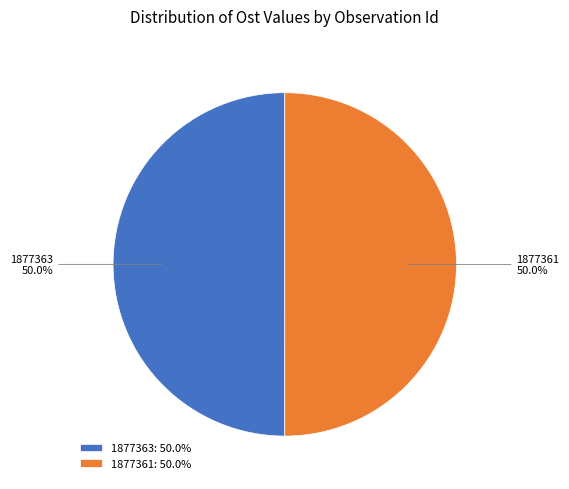

What is the ratio of the value at 1877363 to the value at 1877361?

1.0